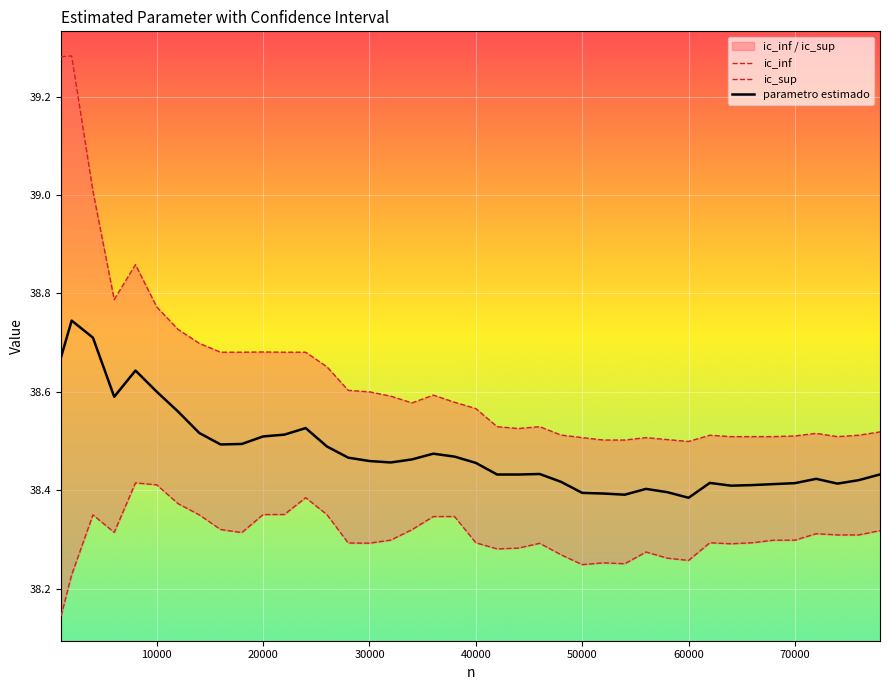

What is the difference between the second highest and second lowest values in the ic_sup series?

0.8